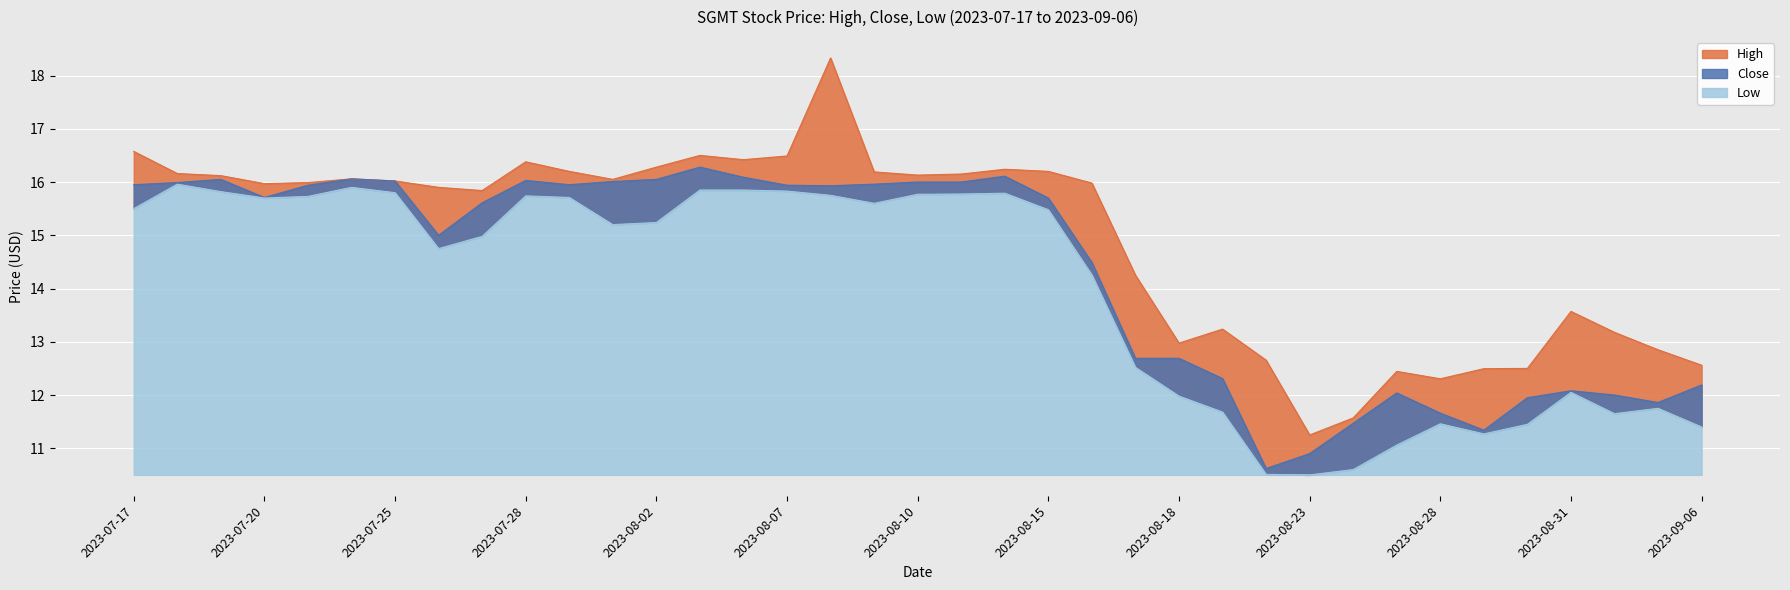

List the series in order of their overall mean, highest first.

High, Close, Low